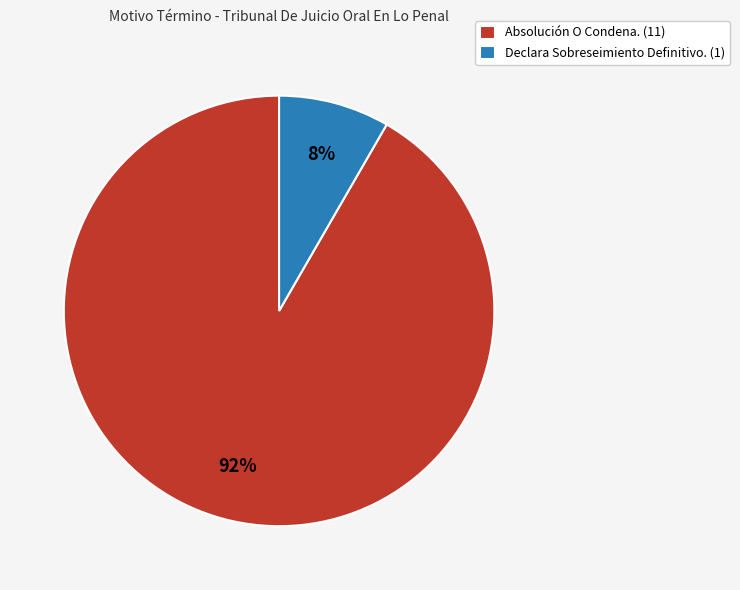

True or false: Absolución O Condena. accounts for 92% of the total.

True